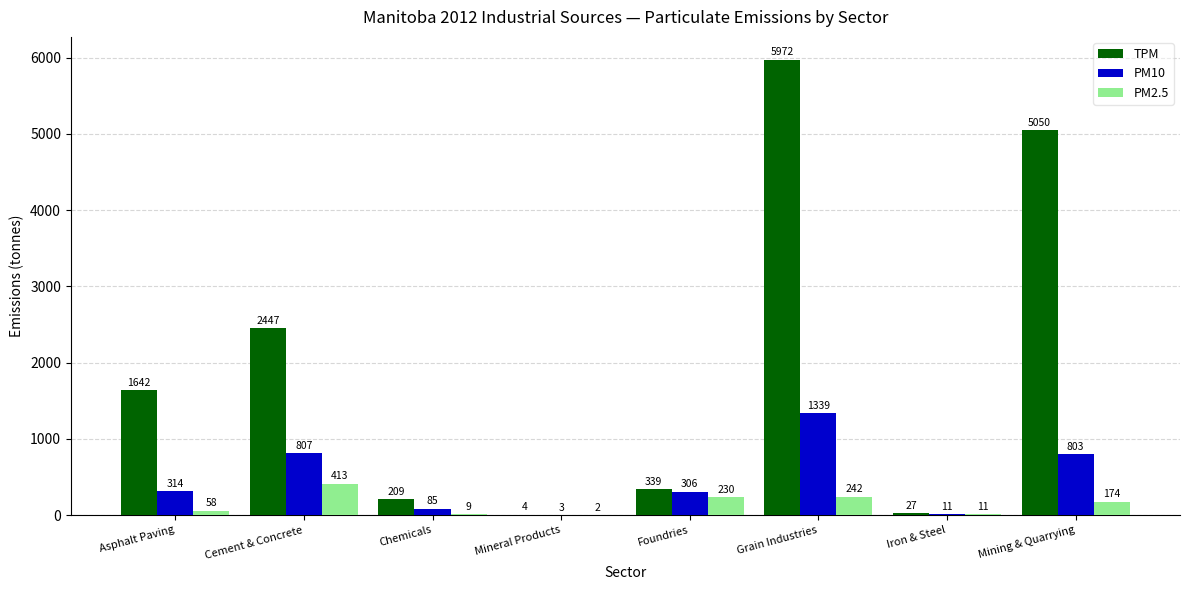

Which series has the largest range (max minus min)?

TPM